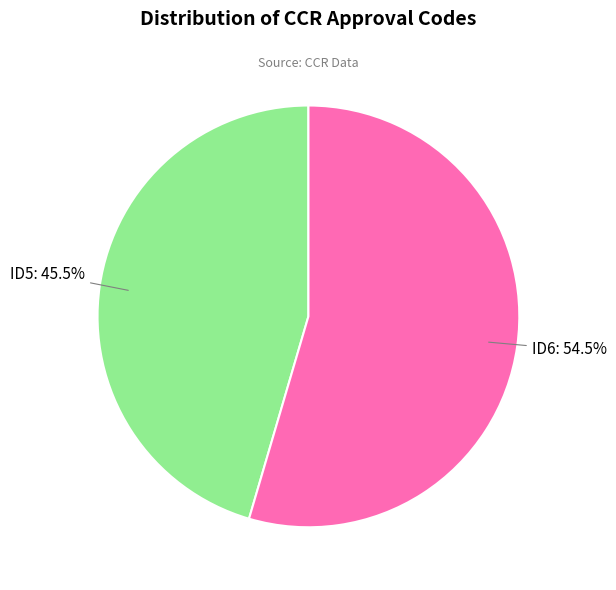

What is the ratio of the value at ID6 to the value at ID5?

1.2